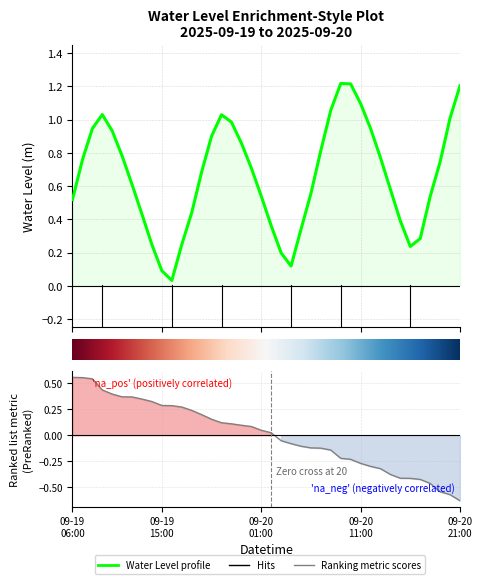

What is the ratio of the value at 2025-09-20 15:00:00 to the value at 2025-09-20 21:00:00?

0.3